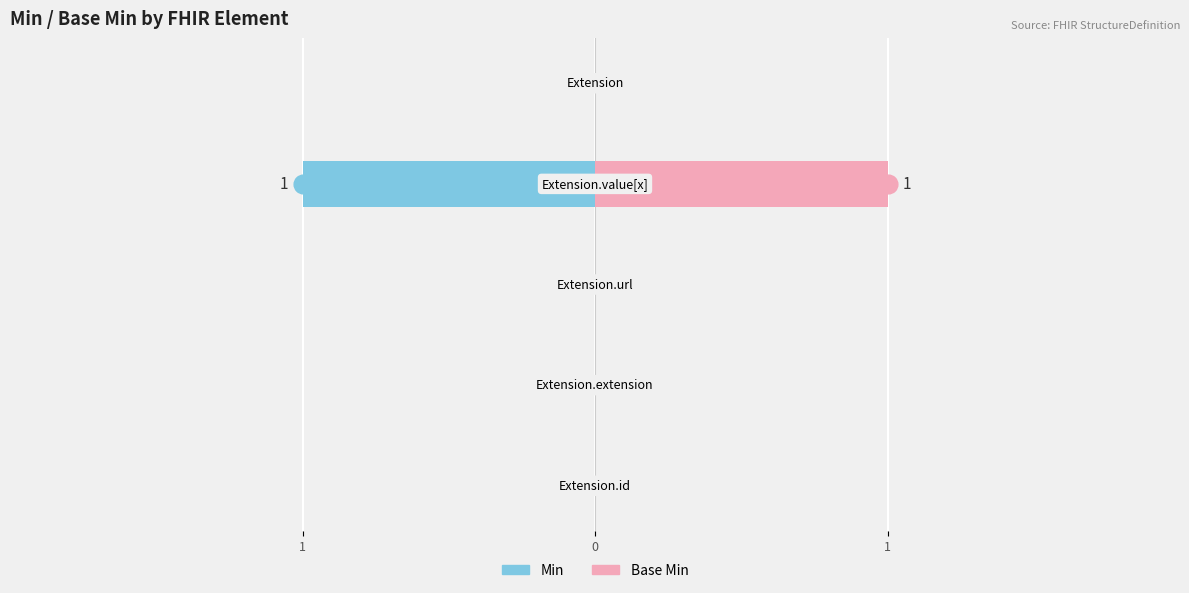

How many positive values does the Base Min series have?

1